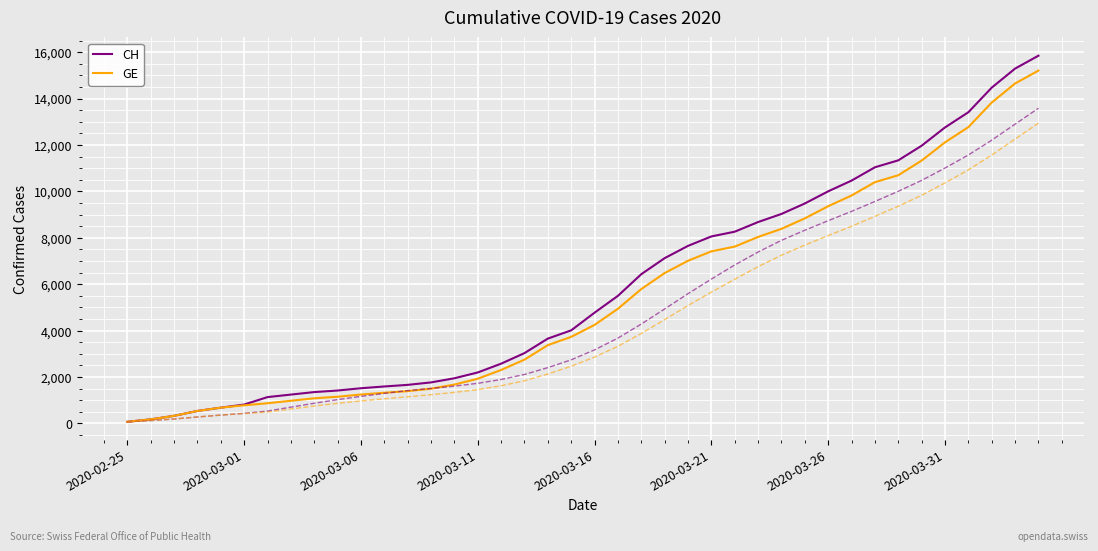

What is the maximum value shown in the chart?

15850